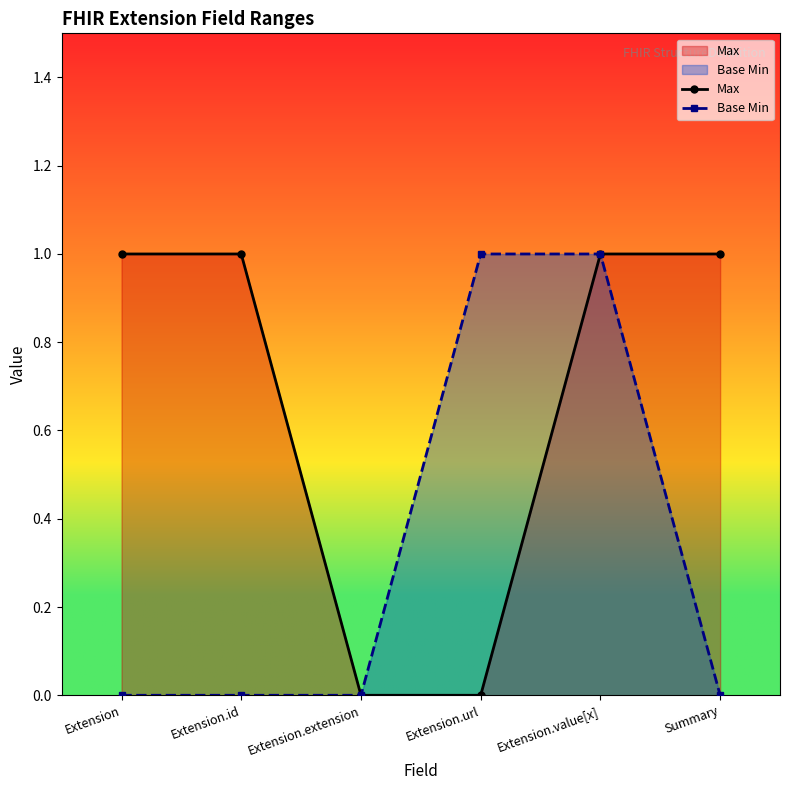

What is the sum of the Max values at Extension.value[x] and Extension.id?

2